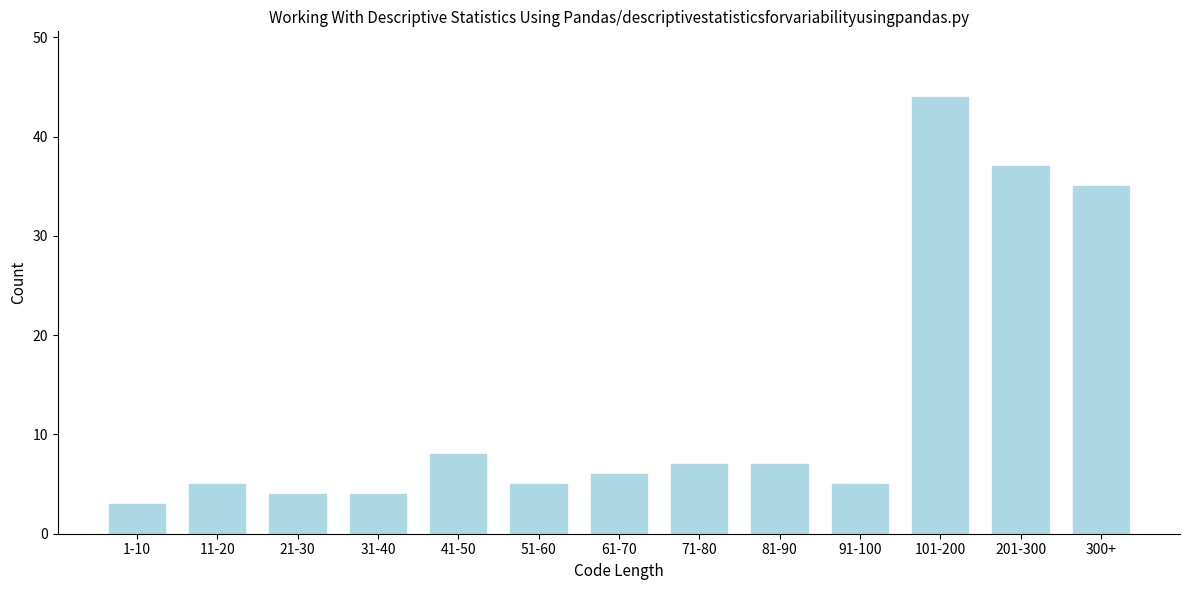

Reading left to right, list all the values displayed in this chart.

3	5	4	4	8	5	6	7	7	5	44	37	35